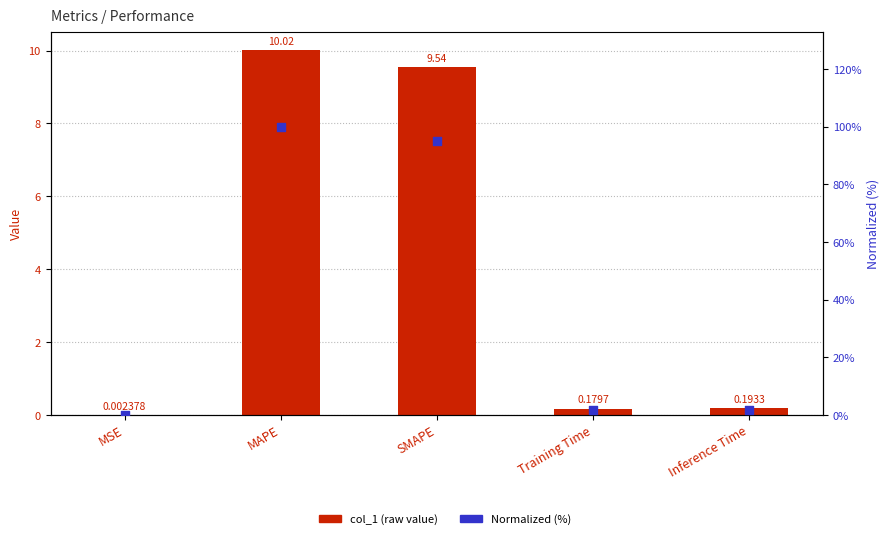

What is the total value across all series at Training Time?

2.0